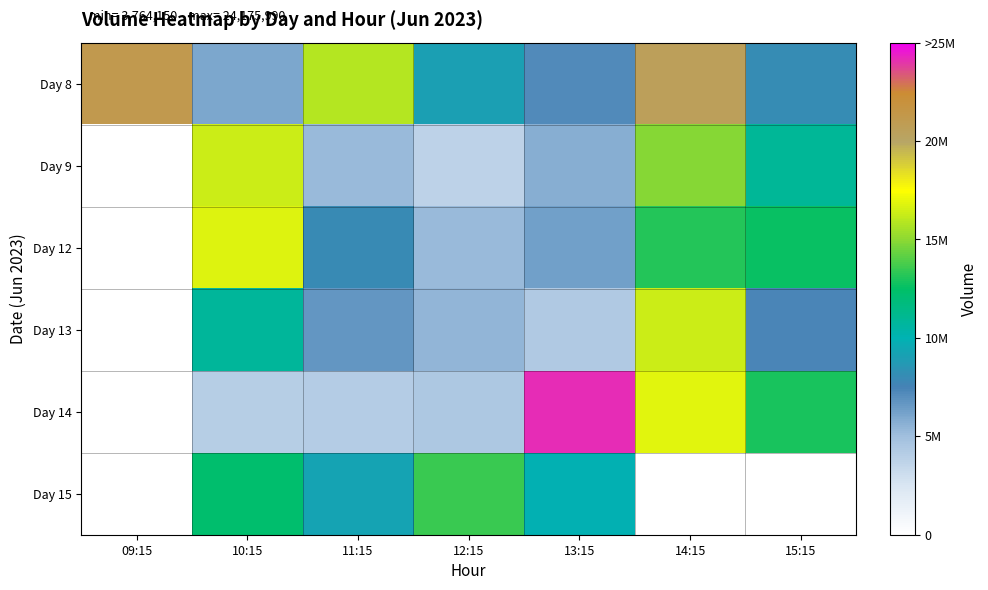

How many values in the Day 12 series exceed 6303193?

4